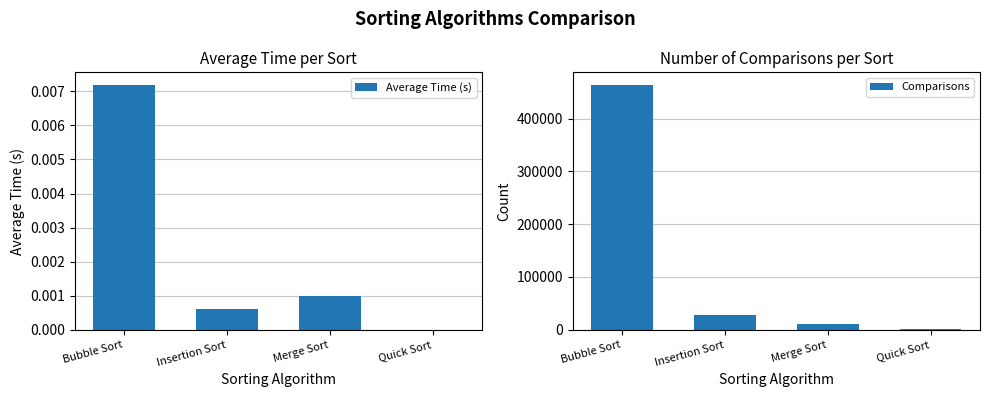

How many bars are there in total?

8